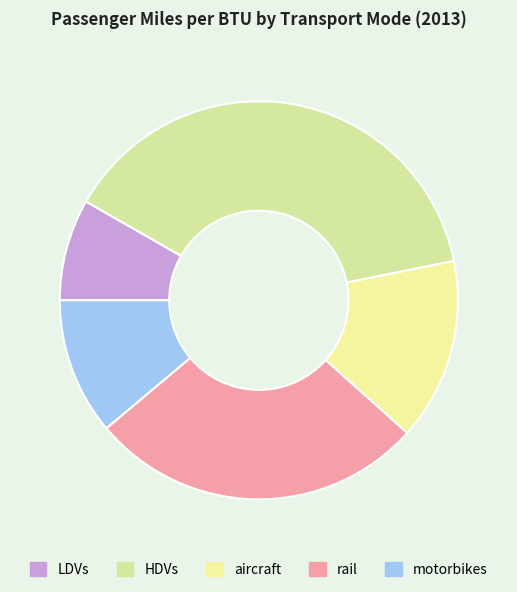

How many slices are in this pie chart?

5